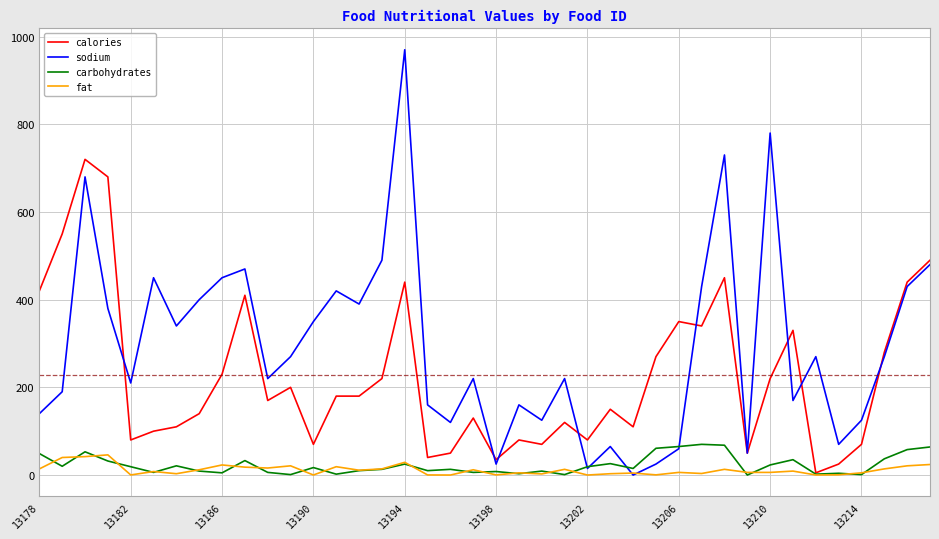

What is the average value of the carbohydrates series?

23.0